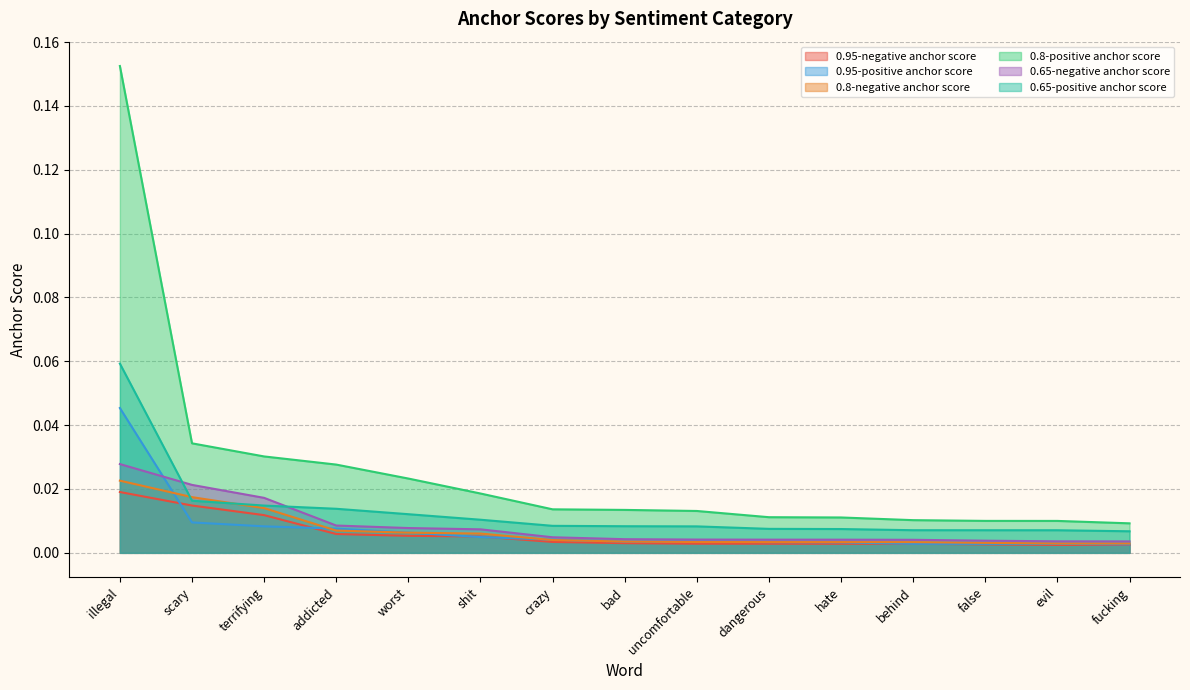

Reading right to left, what are all the values shown in this chart?

0.95-negative anchor score: fucking=0.0	evil=0.0	false=0.0	behind=0.0	hate=0.0	dangerous=0.0	uncomfortable=0.0	bad=0.0	crazy=0.0	shit=0.0	worst=0.0	addicted=0.0	terrifying=0.0	scary=0.0	illegal=0.0
0.95-positive anchor score: fucking=0.0	evil=0.0	false=0.0	behind=0.0	hate=0.0	dangerous=0.0	uncomfortable=0.0	bad=0.0	crazy=0.0	shit=0.0	worst=0.0	addicted=0.0	terrifying=0.0	scary=0.0	illegal=0.0
0.8-negative anchor score: fucking=0.0	evil=0.0	false=0.0	behind=0.0	hate=0.0	dangerous=0.0	uncomfortable=0.0	bad=0.0	crazy=0.0	shit=0.0	worst=0.0	addicted=0.0	terrifying=0.0	scary=0.0	illegal=0.0
0.8-positive anchor score: fucking=0.0	evil=0.0	false=0.0	behind=0.0	hate=0.0	dangerous=0.0	uncomfortable=0.0	bad=0.0	crazy=0.0	shit=0.0	worst=0.0	addicted=0.0	terrifying=0.0	scary=0.0	illegal=0.2
0.65-negative anchor score: fucking=0.0	evil=0.0	false=0.0	behind=0.0	hate=0.0	dangerous=0.0	uncomfortable=0.0	bad=0.0	crazy=0.0	shit=0.0	worst=0.0	addicted=0.0	terrifying=0.0	scary=0.0	illegal=0.0
0.65-positive anchor score: fucking=0.0	evil=0.0	false=0.0	behind=0.0	hate=0.0	dangerous=0.0	uncomfortable=0.0	bad=0.0	crazy=0.0	shit=0.0	worst=0.0	addicted=0.0	terrifying=0.0	scary=0.0	illegal=0.1